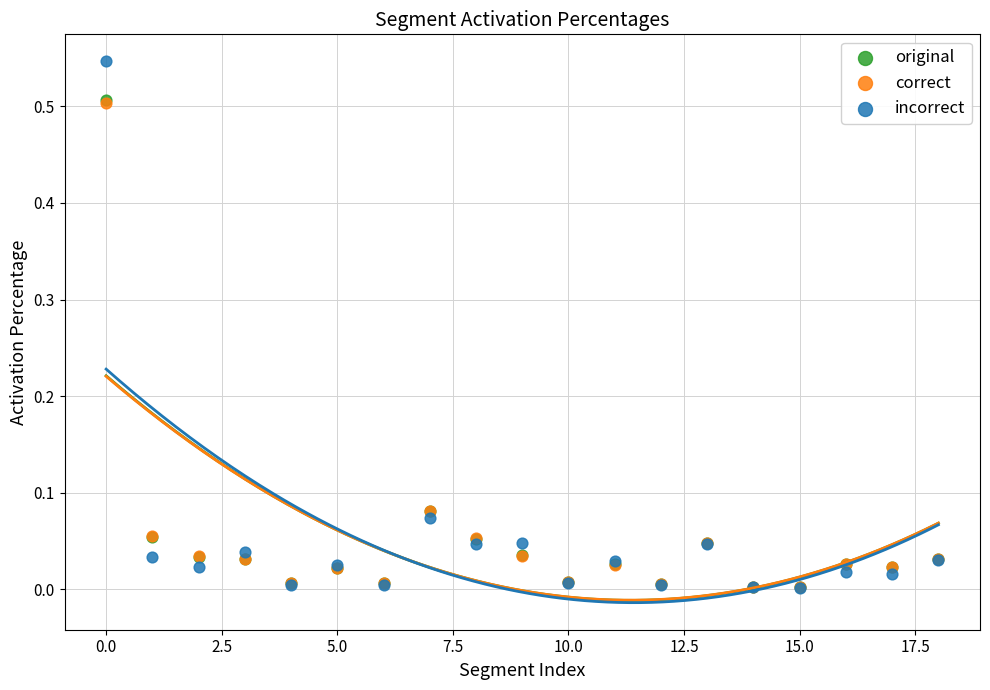

Which series reaches the maximum Y coordinate?

incorrect